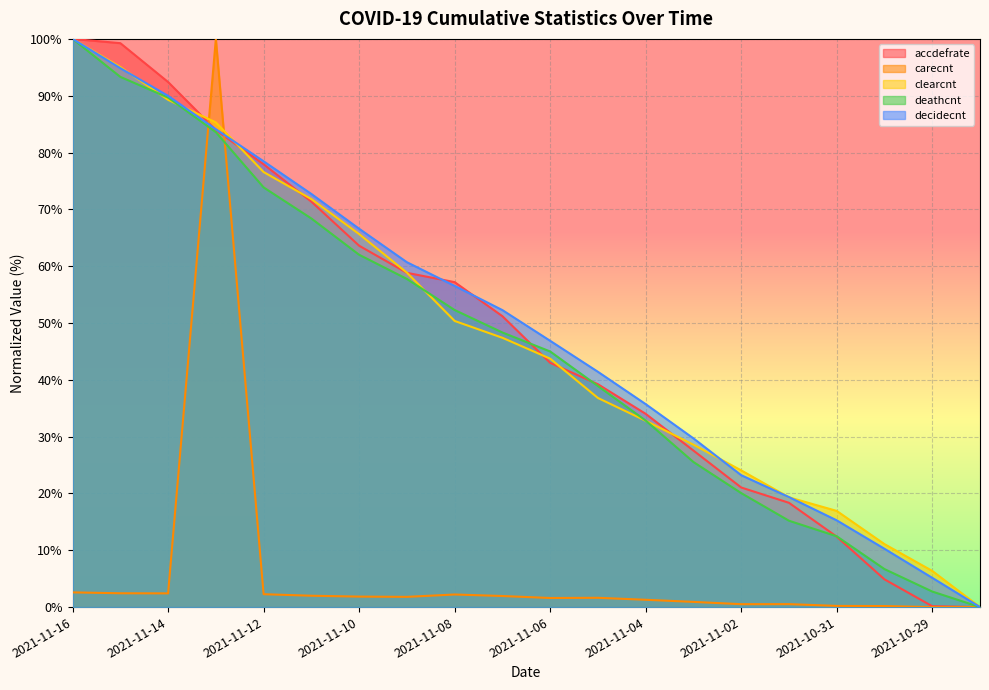

What is the difference between the highest and lowest values at 2021-11-02?

23.5